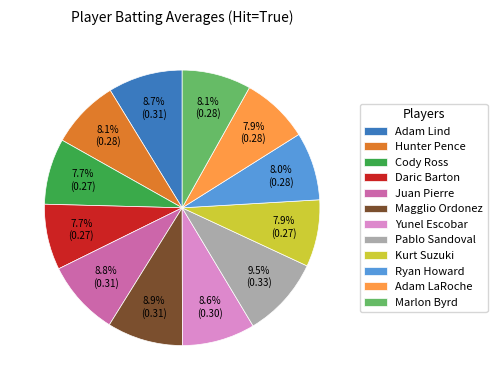

Which slice is the largest?

Pablo Sandoval